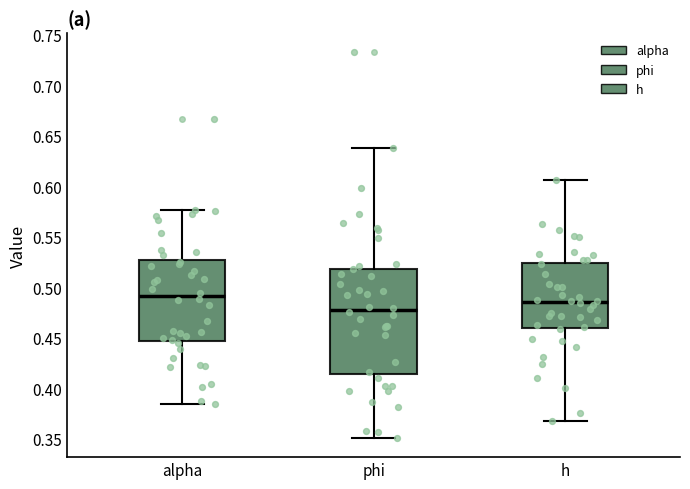

Reading left to right, transcribe this box plot: for each box, give where its median line is, the range the box spans, and where its two whiskers end, as read against the y-axis. The values are not printed on the chart, so give them approximately, as read against the axis.

alpha: median 0.490, box 0.445 to 0.525, whiskers 0.385 to 0.575
phi: median 0.475, box 0.415 to 0.520, whiskers 0.350 to 0.640
h: median 0.485, box 0.460 to 0.525, whiskers 0.365 to 0.605